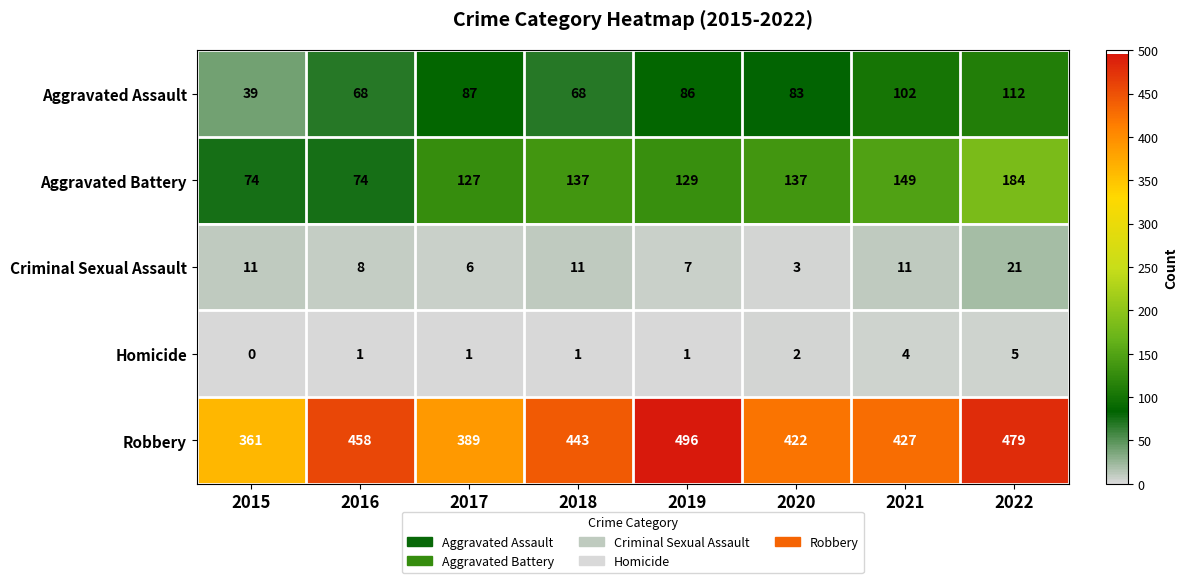

At which category is the sum across all series the highest?

2022